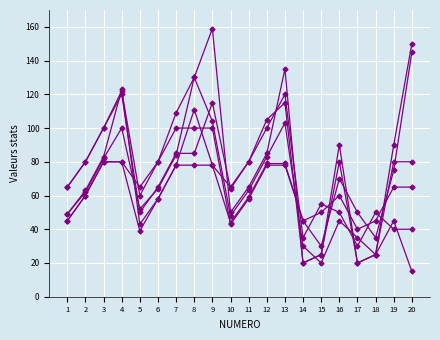

What is the total value across all series at 13?

630